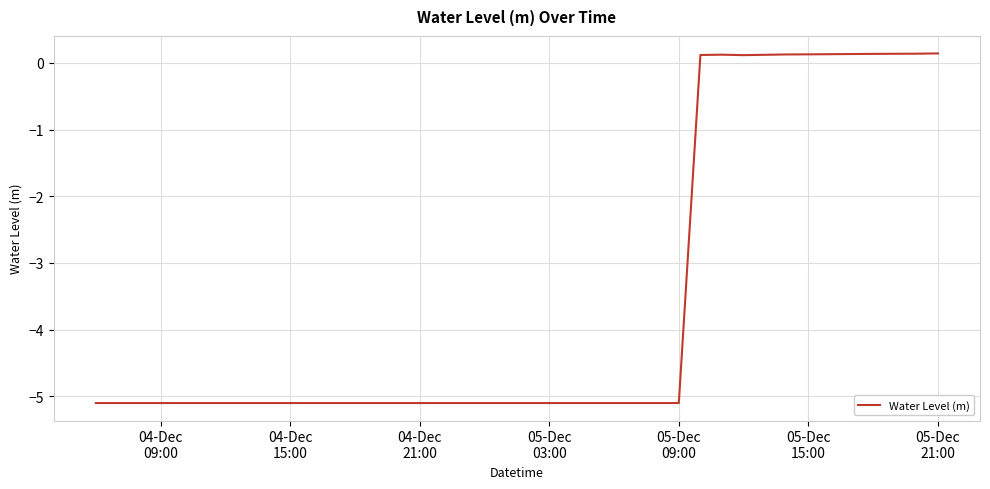

What is the minimum value shown in the chart?

-5.1